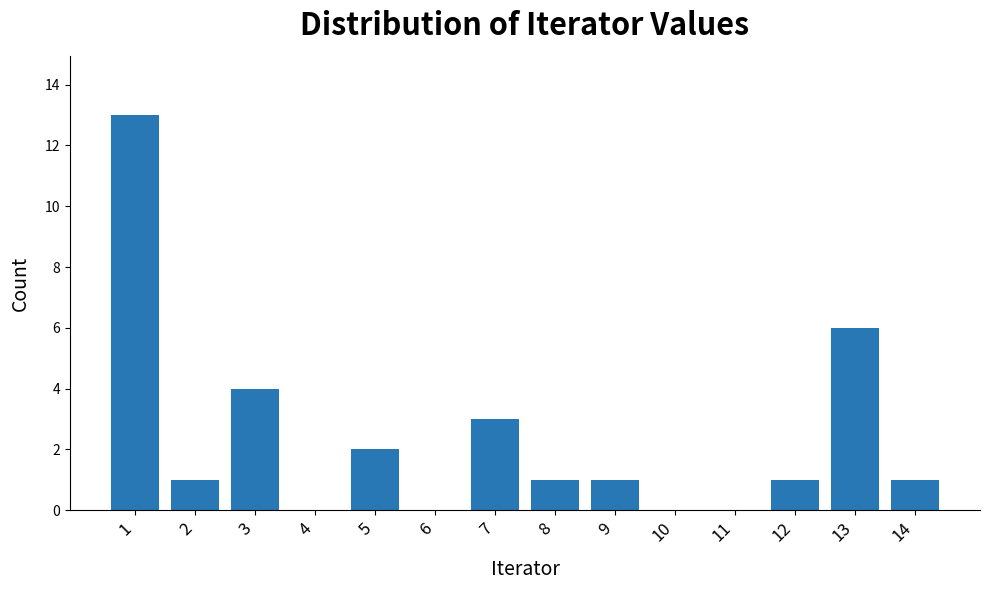

Reading right to left, list all the values displayed in this chart.

14=1	13=6	12=1	11=0	10=0	9=1	8=1	7=3	6=0	5=2	4=0	3=4	2=1	1=13